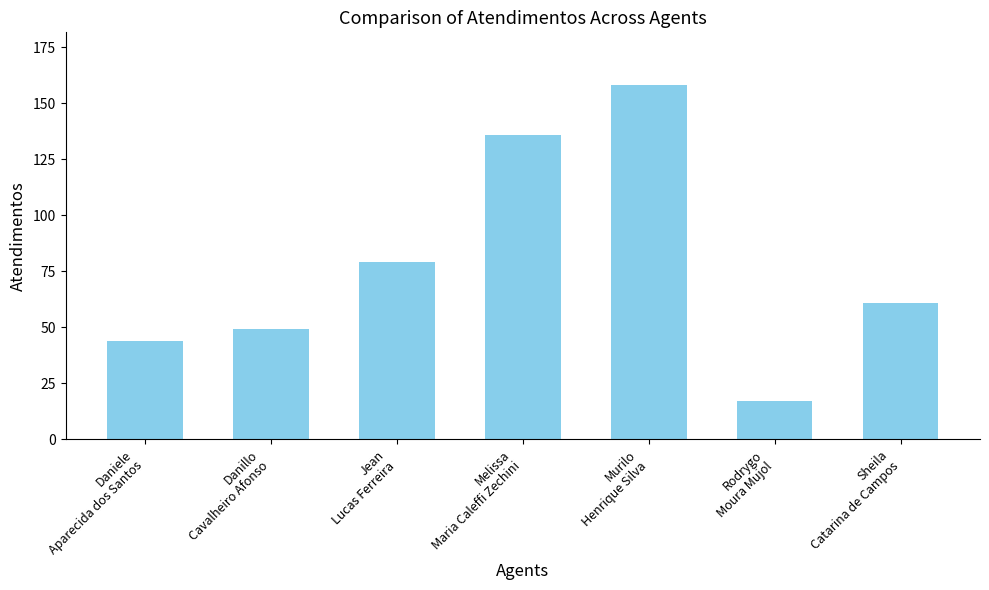

What position from the right is Danillo
Cavalheiro Afonso?

6